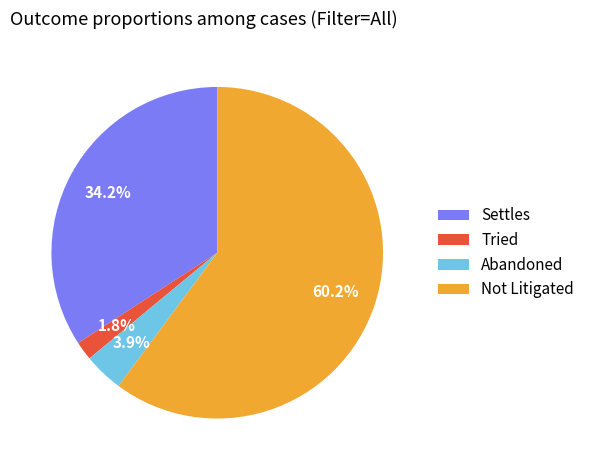

Count the number of slices in the pie.

4